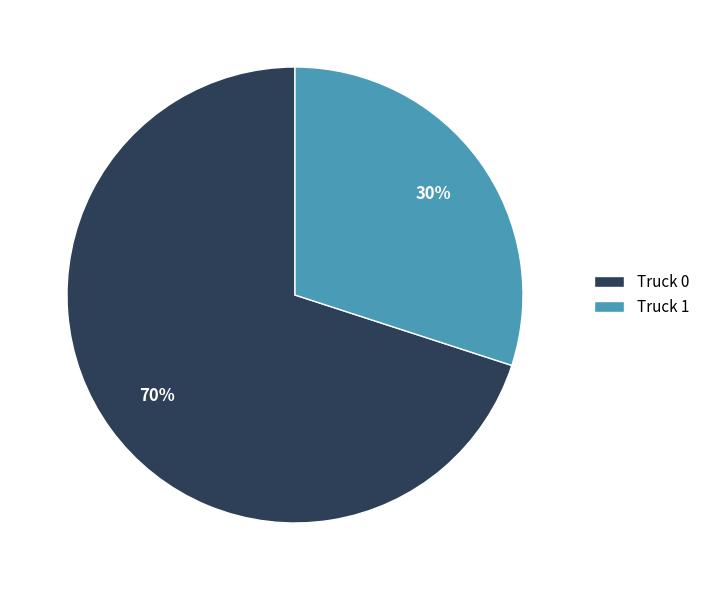

Does Truck 0 account for over 50% of the chart?

Yes